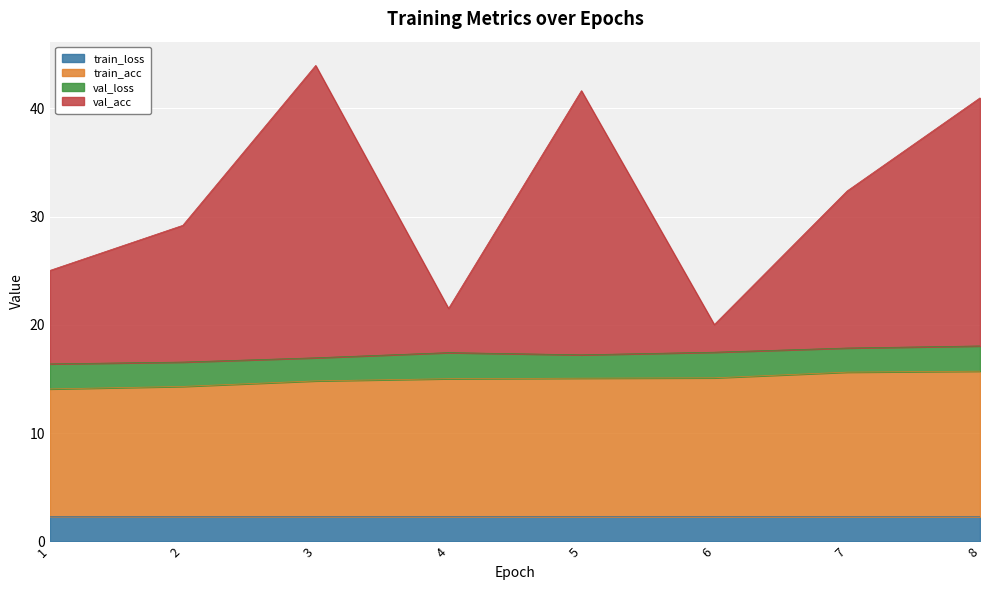

In val_acc, how many points are lower than both neighbors (excluding endpoints)?

2